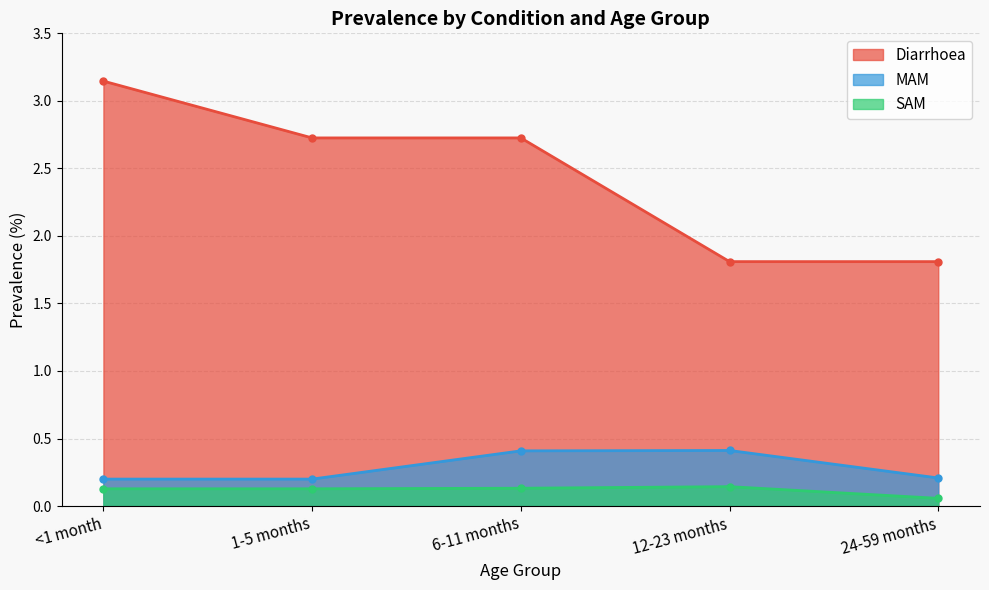

What is the difference between the maximum and minimum values in the Diarrhoea series?

1.3